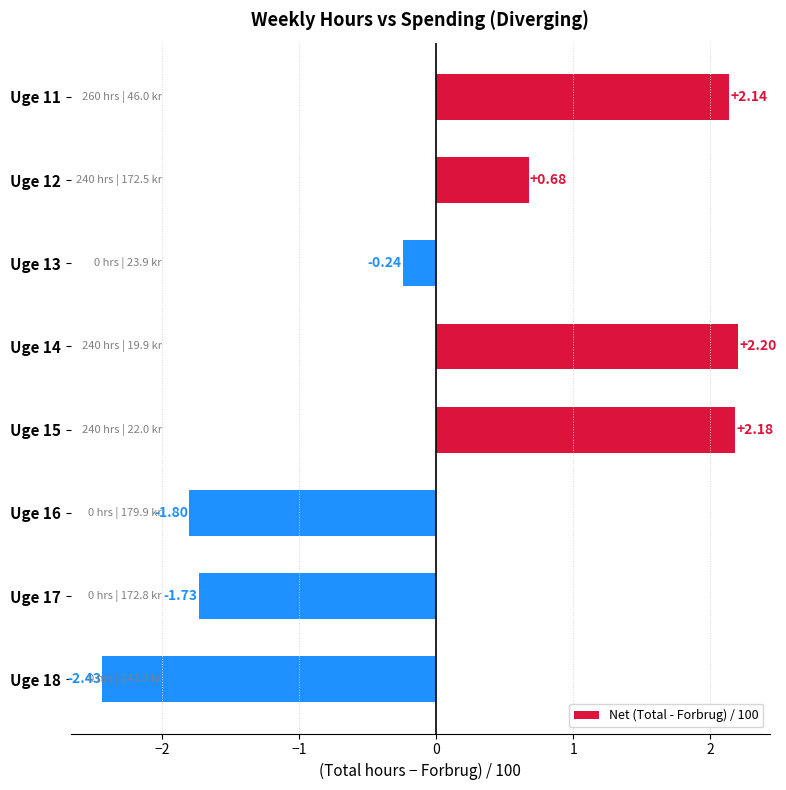

Which label corresponds to the smallest value in the chart?

Uge 18